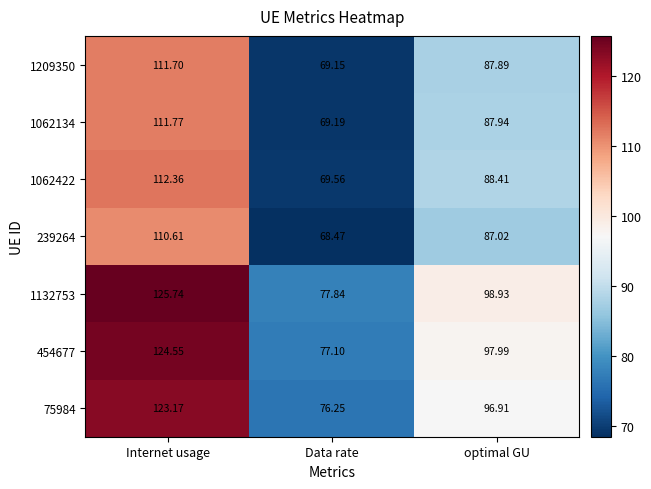

At Internet usage, list the series in order from largest to smallest.

1132753, 454677, 75984, 1062422, 1062134, 1209350, 239264